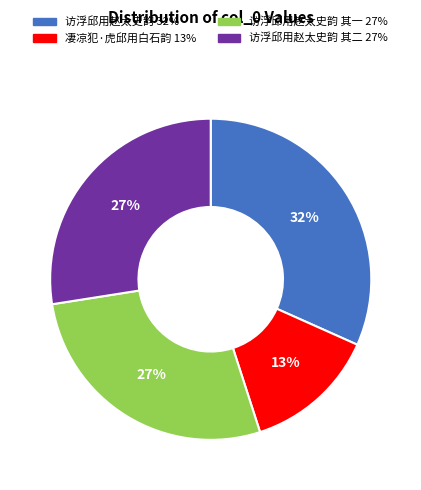

Is there a majority slice in this chart?

No